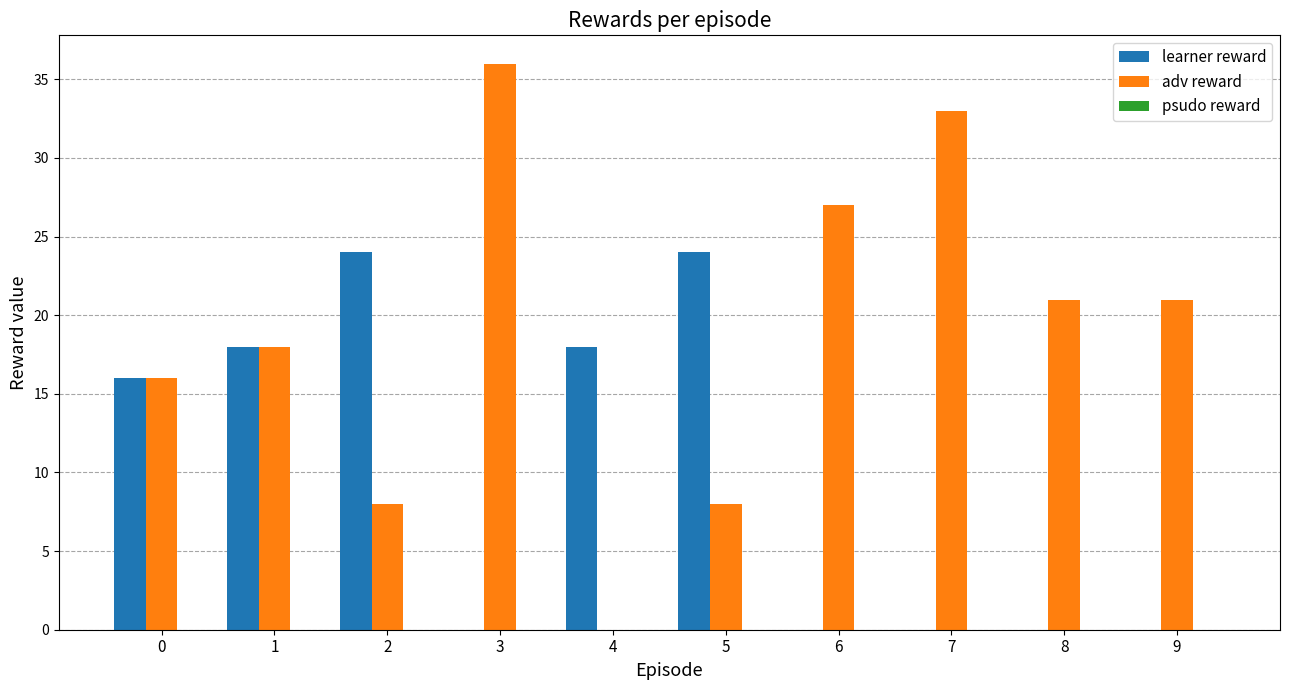

What is the maximum value shown in the chart?

36